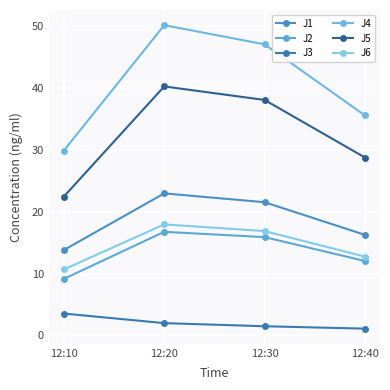

The value of J6 at 12:20 is 17.9. True or false?

True